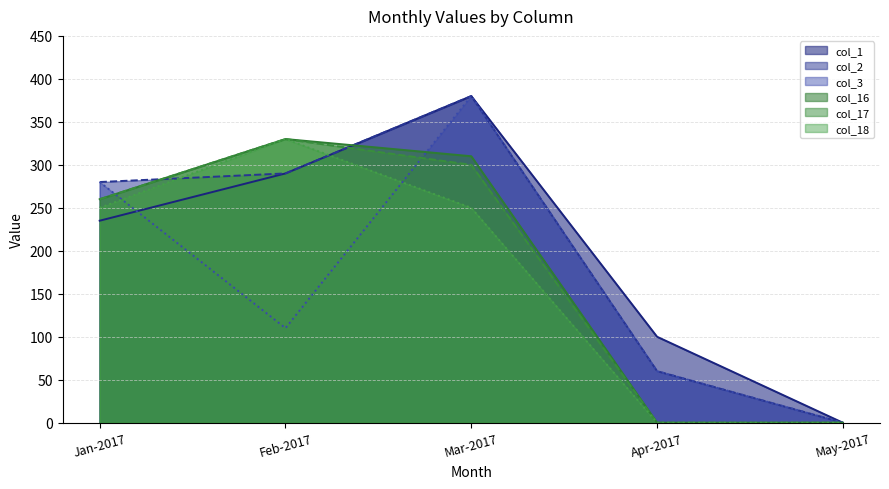

True or false: col_3 has more than 0 interior local peaks.

True